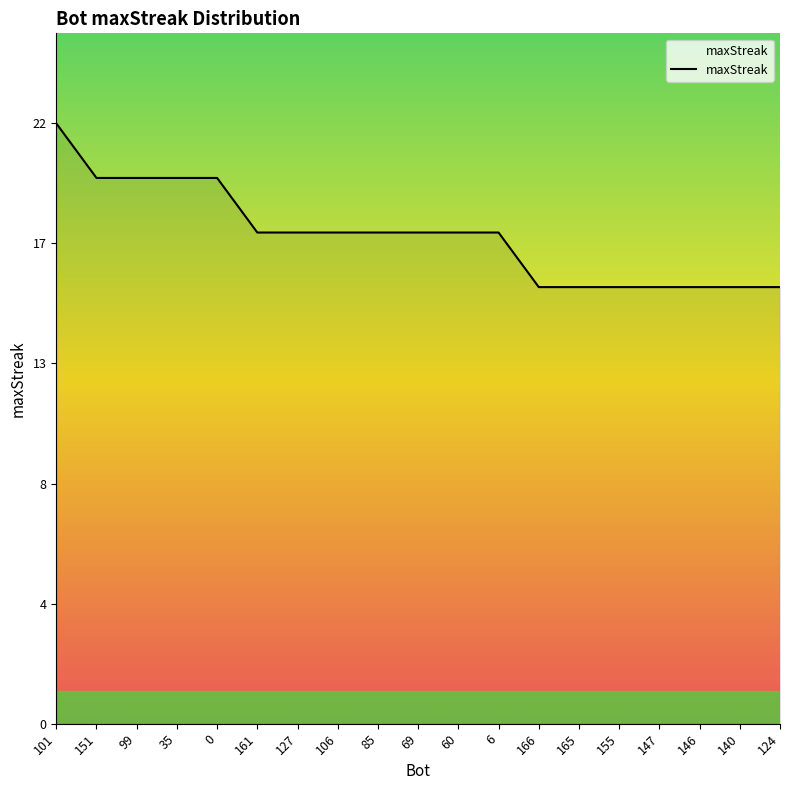

Which label corresponds to the largest value in the chart?

101